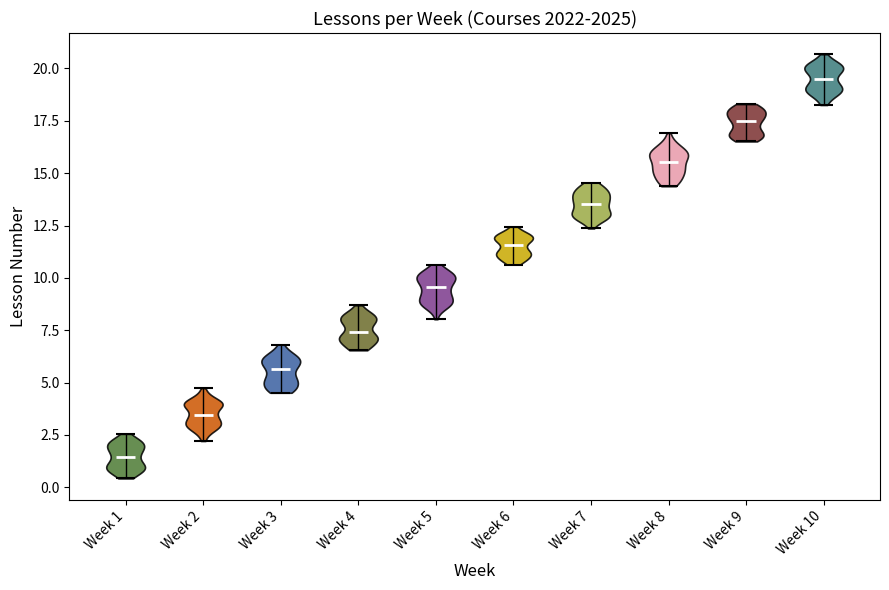

Reading left to right, read every violin against the y-axis: where its median line is, and the lowest and highest points it reaches. The values are not printed on the chart, so give them approximately, as read against the axis.

Week 1: median line 1.5, lowest point 0.5, highest point 2.5
Week 2: median line 3.5, lowest point 2.0, highest point 4.5
Week 3: median line 5.5, lowest point 4.5, highest point 7.0
Week 4: median line 7.5, lowest point 6.5, highest point 8.5
Week 5: median line 9.5, lowest point 8.0, highest point 10.5
Week 6: median line 11.5, lowest point 10.5, highest point 12.5
Week 7: median line 13.5, lowest point 12.5, highest point 14.5
Week 8: median line 15.5, lowest point 14.5, highest point 17.0
Week 9: median line 17.5, lowest point 16.5, highest point 18.5
Week 10: median line 19.5, lowest point 18.5, highest point 20.5